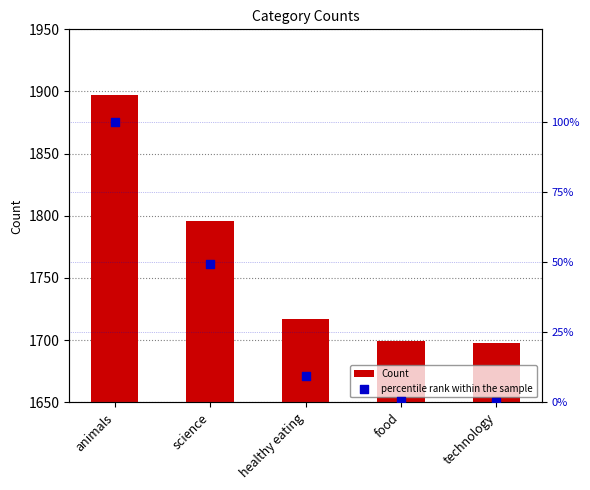

Is the value of percentile rank within the sample at healthy eating greater than the value of Count at technology?

No